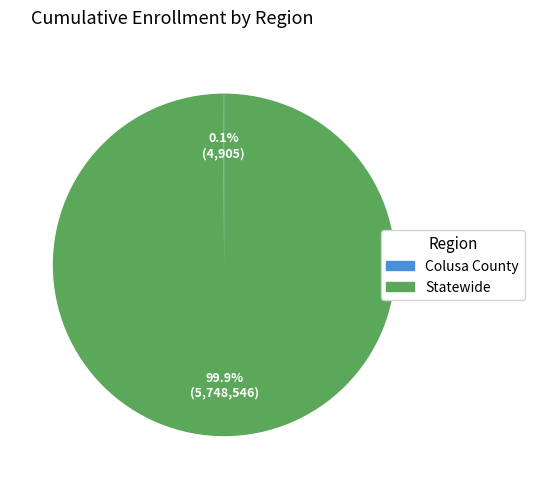

What is the majority slice?

Statewide